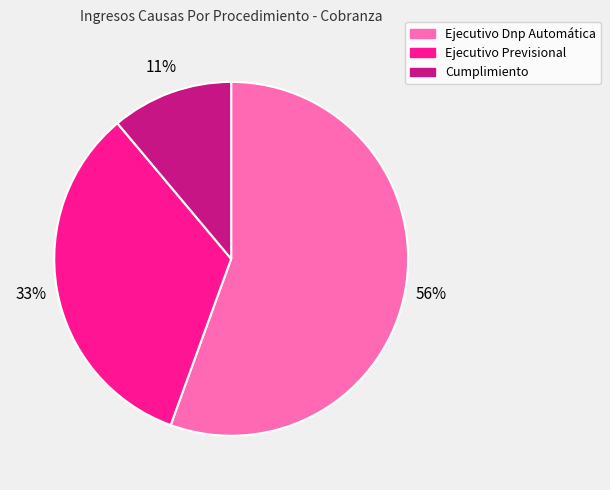

Which slice is the largest?

Ejecutivo Dnp Automática